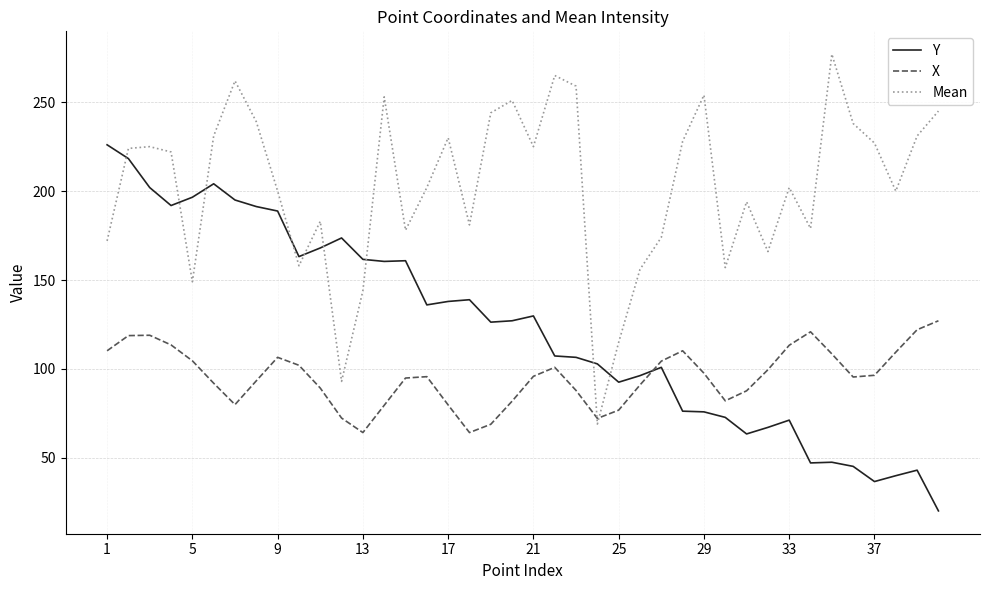

What is the difference between the maximum and minimum values in the X series?

62.9